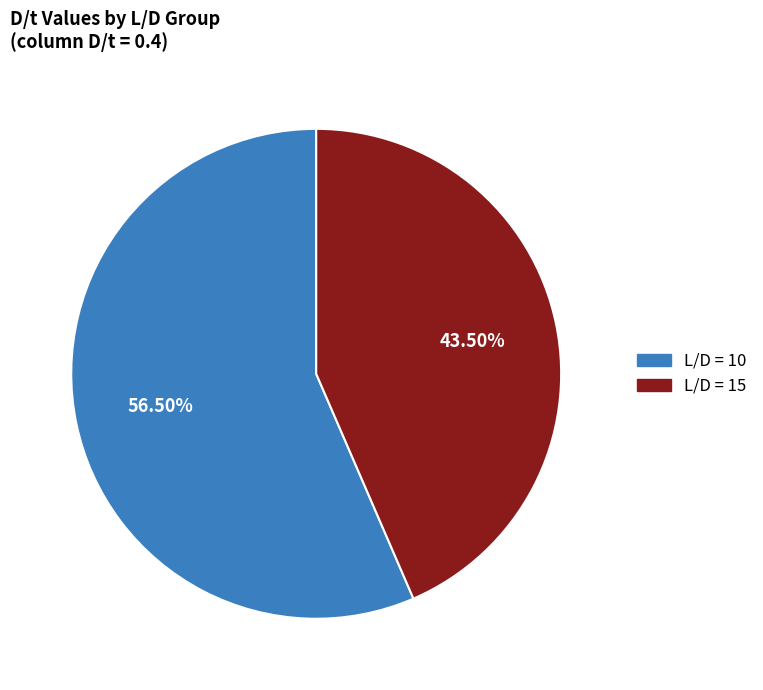

What is the largest slice in the pie chart?

L/D = 10